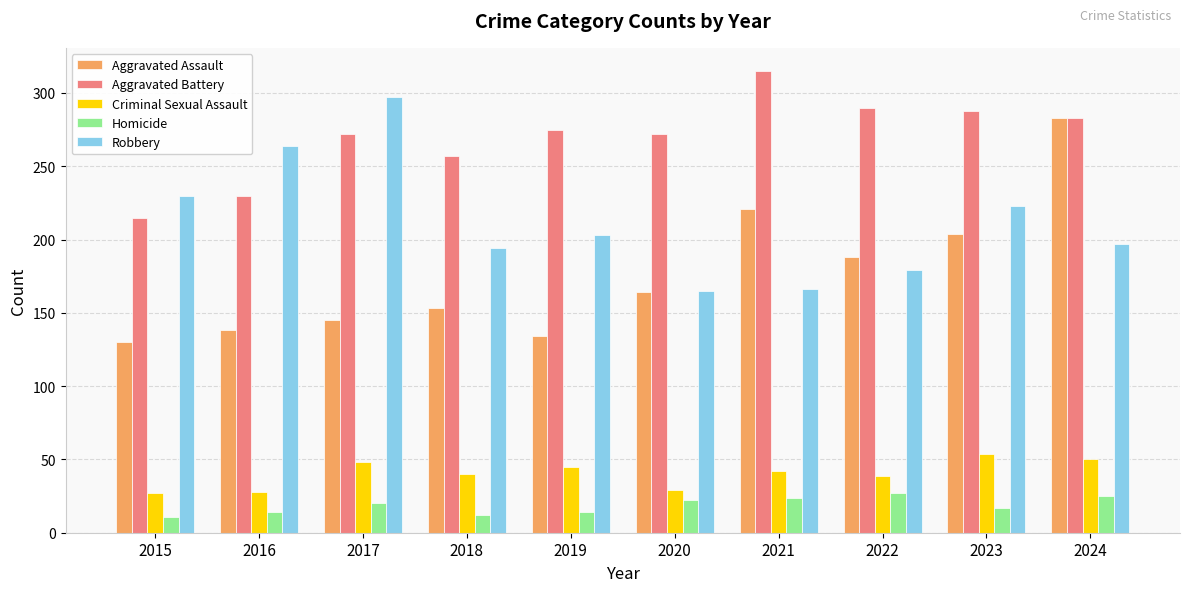

Rank the series at 2015 from lowest to highest value.

Homicide, Criminal Sexual Assault, Aggravated Assault, Aggravated Battery, Robbery